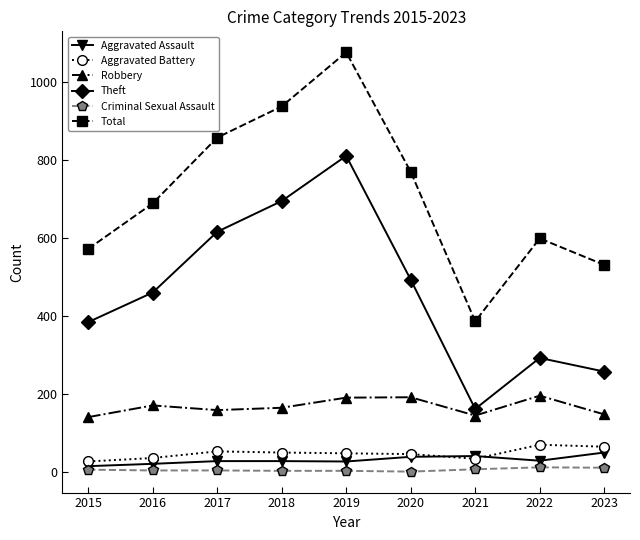

Which category has the highest value across all series?

2019